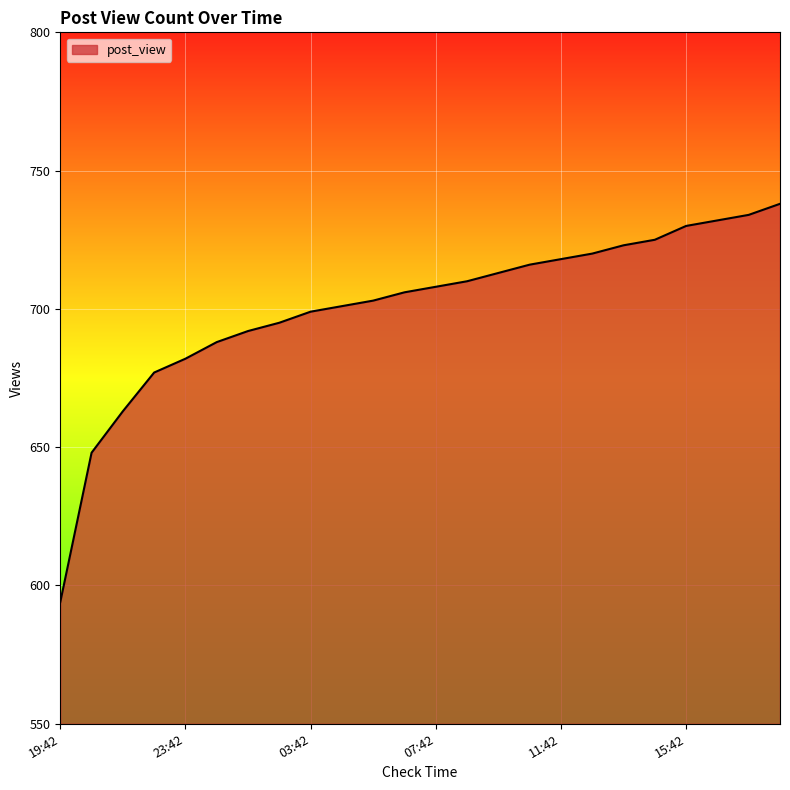

What is the difference between the second highest and minimum values?

140